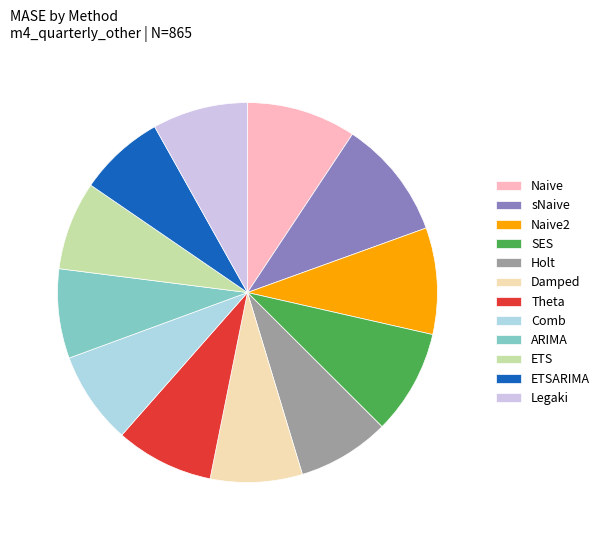

Combined, do Theta and ETS account for over 50%?

No